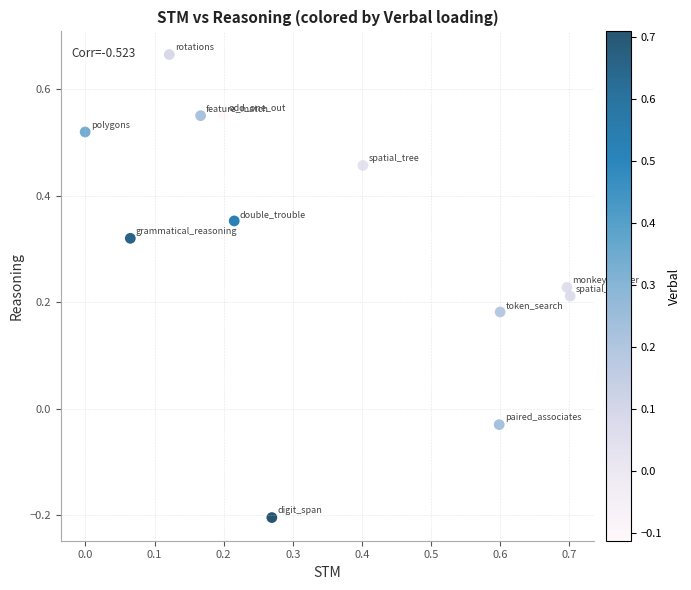

Count the number of points in this scatter plot.

12